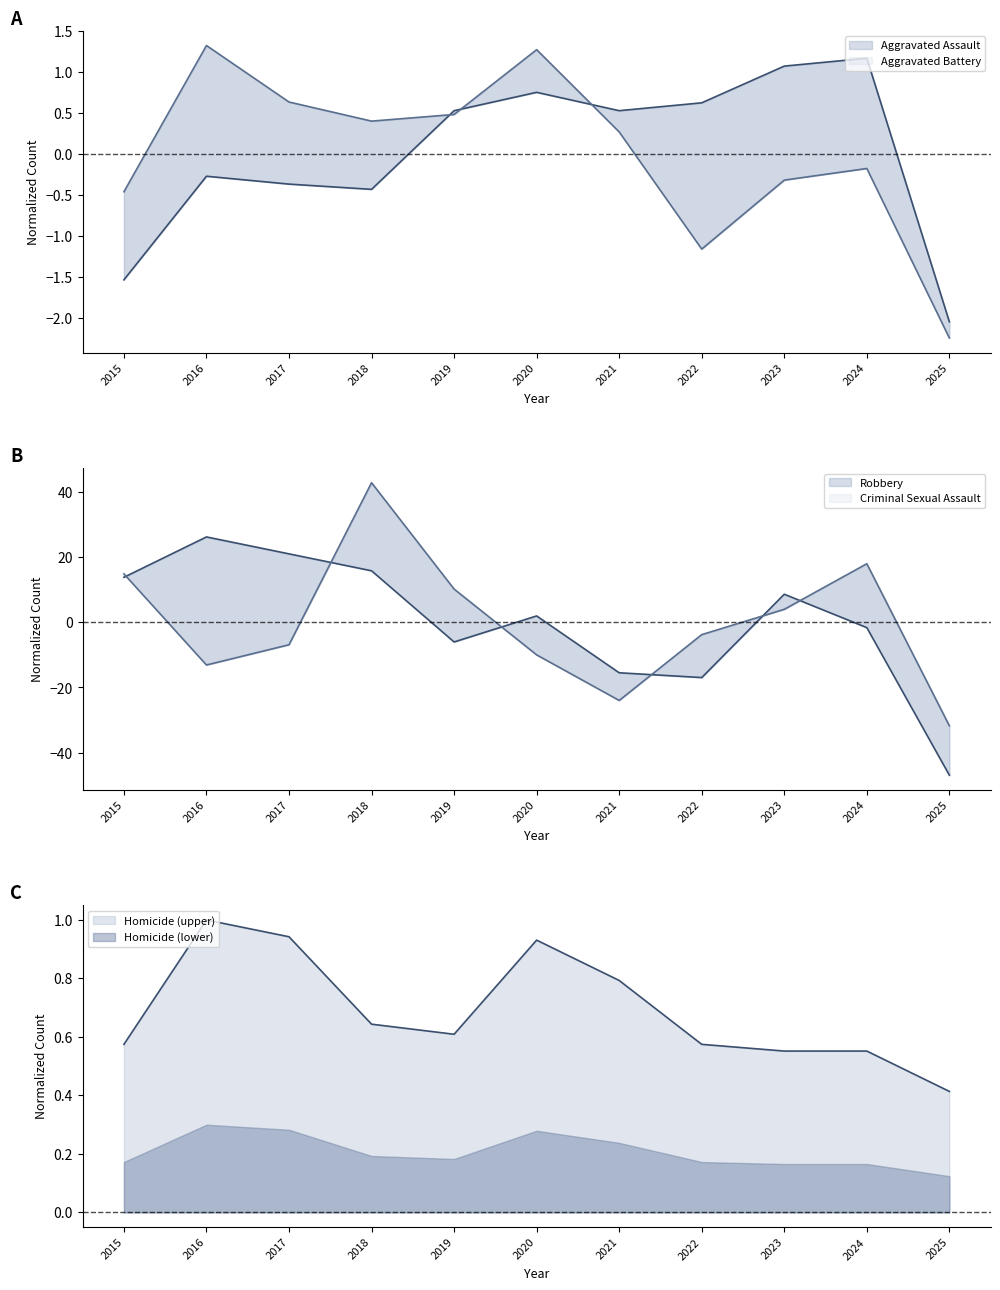

How many data points in Criminal Sexual Assault are above -3?

5